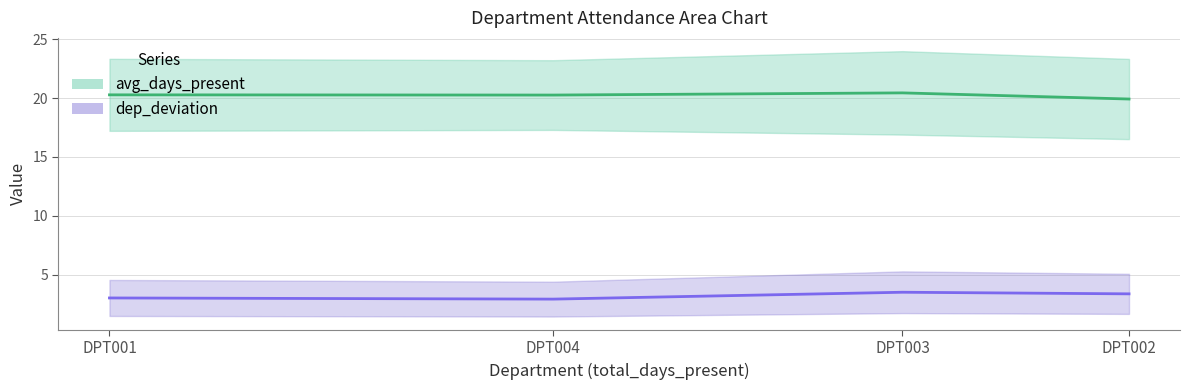

What is the maximum value shown in the chart?

20.4